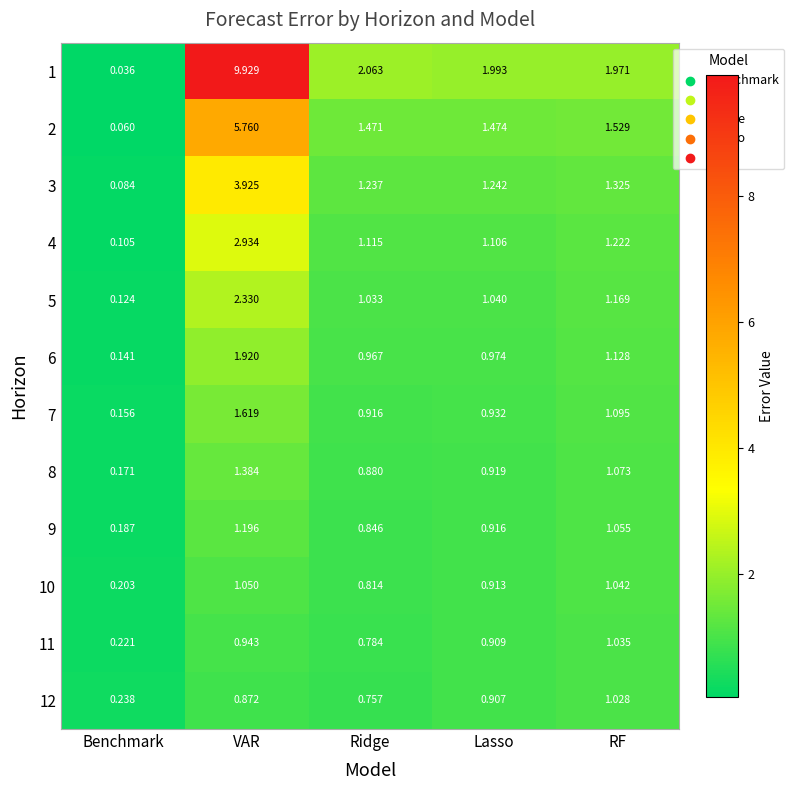

Which category has the highest value across all series?

VAR